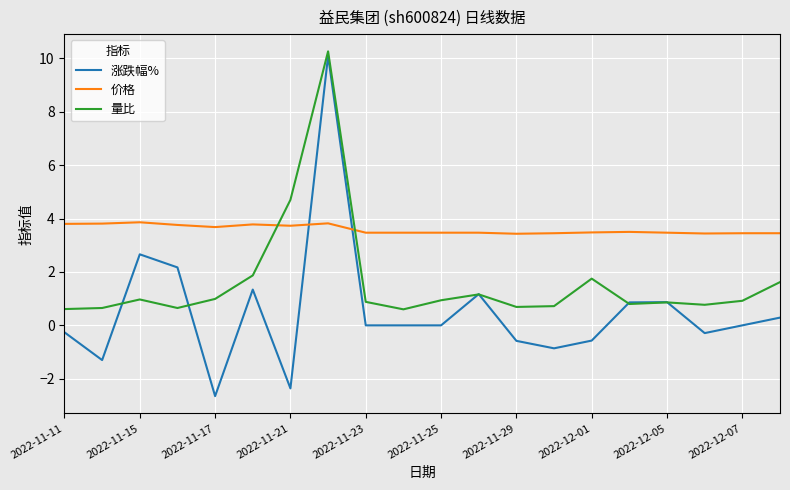

List the series in order of their overall mean, highest first.

价格, 量比, 涨跌幅%